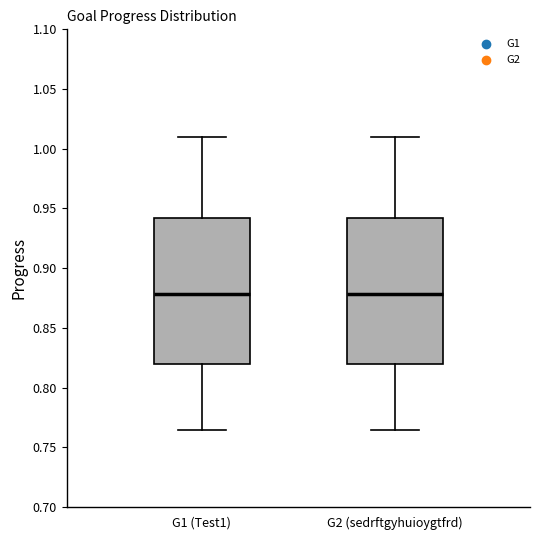

Where does the lower whisker of the box for G1 (Test1) end on the y-axis? The values are not printed on the chart, so give them approximately, as read against the axis.

0.765